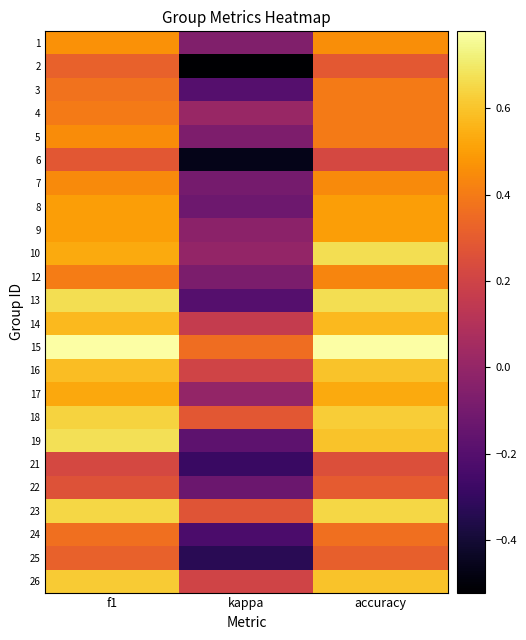

Which category has the highest value across all series?

f1